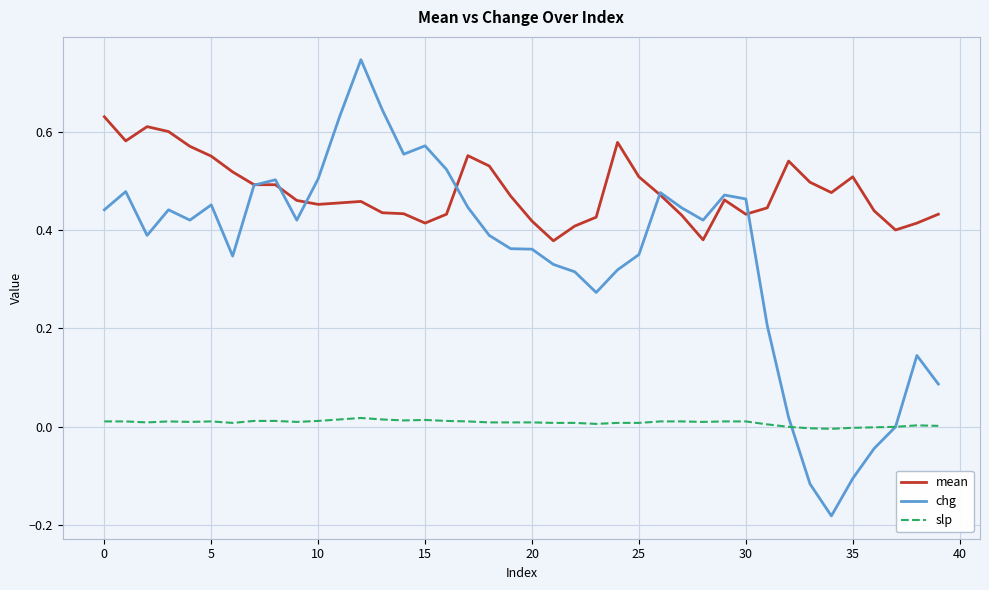

Does the chart have visible grid lines?

Yes